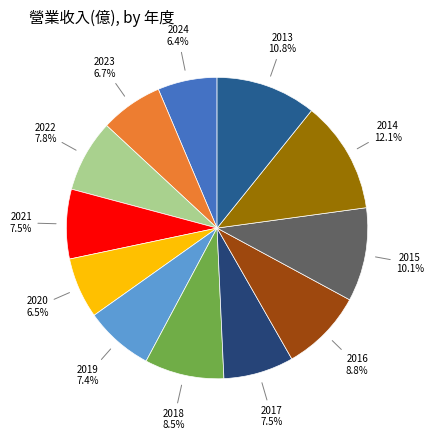

What is the largest slice in the pie chart?

2014